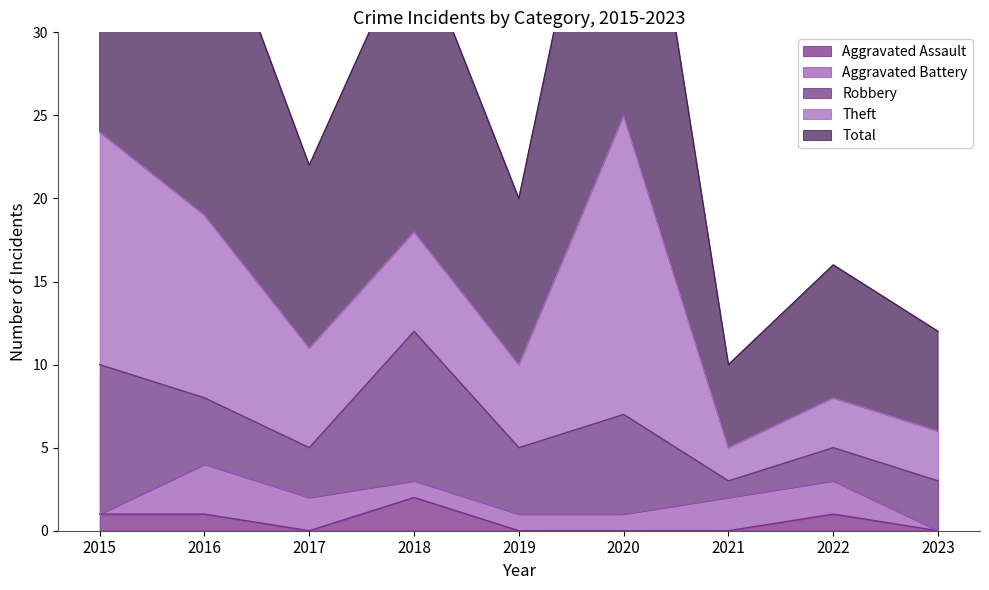

True or false: Aggravated Assault has more than 2 interior local peaks.

False